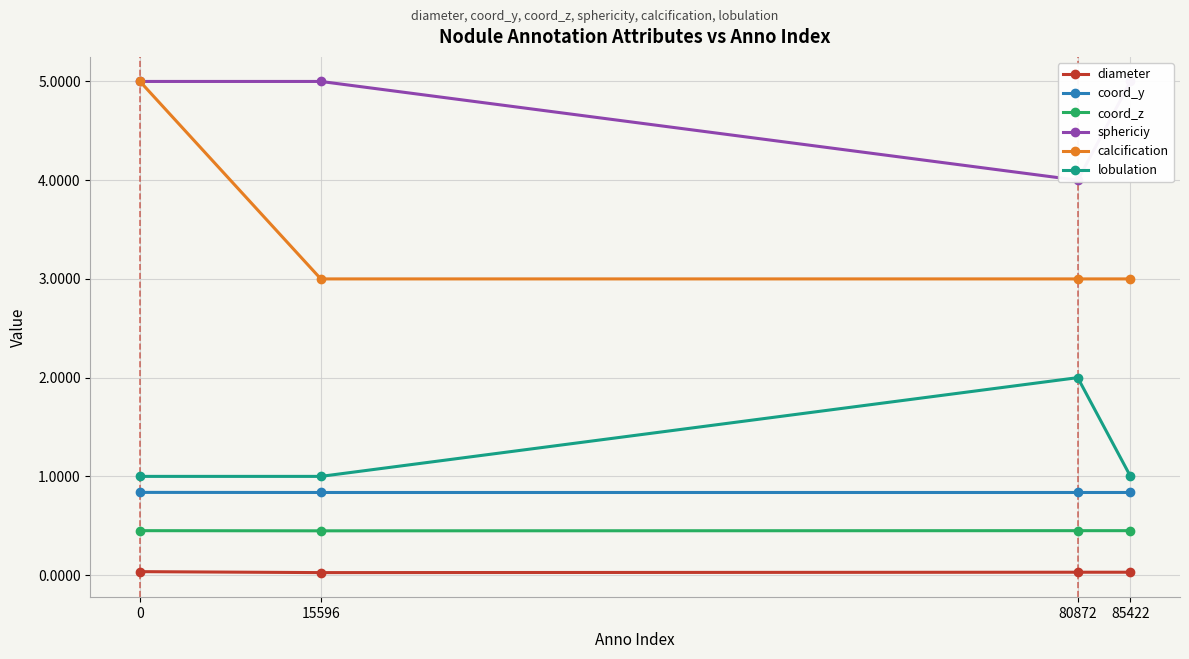

Reading left to right, what are all the values shown in this chart?

diameter: 0.0	0.0	0.0	0.0
coord_y: 0.8	0.8	0.8	0.8
coord_z: 0.5	0.4	0.5	0.5
sphericiy: 5.0	5.0	4.0	5.0
calcification: 5.0	3.0	3.0	3.0
lobulation: 1.0	1.0	2.0	1.0